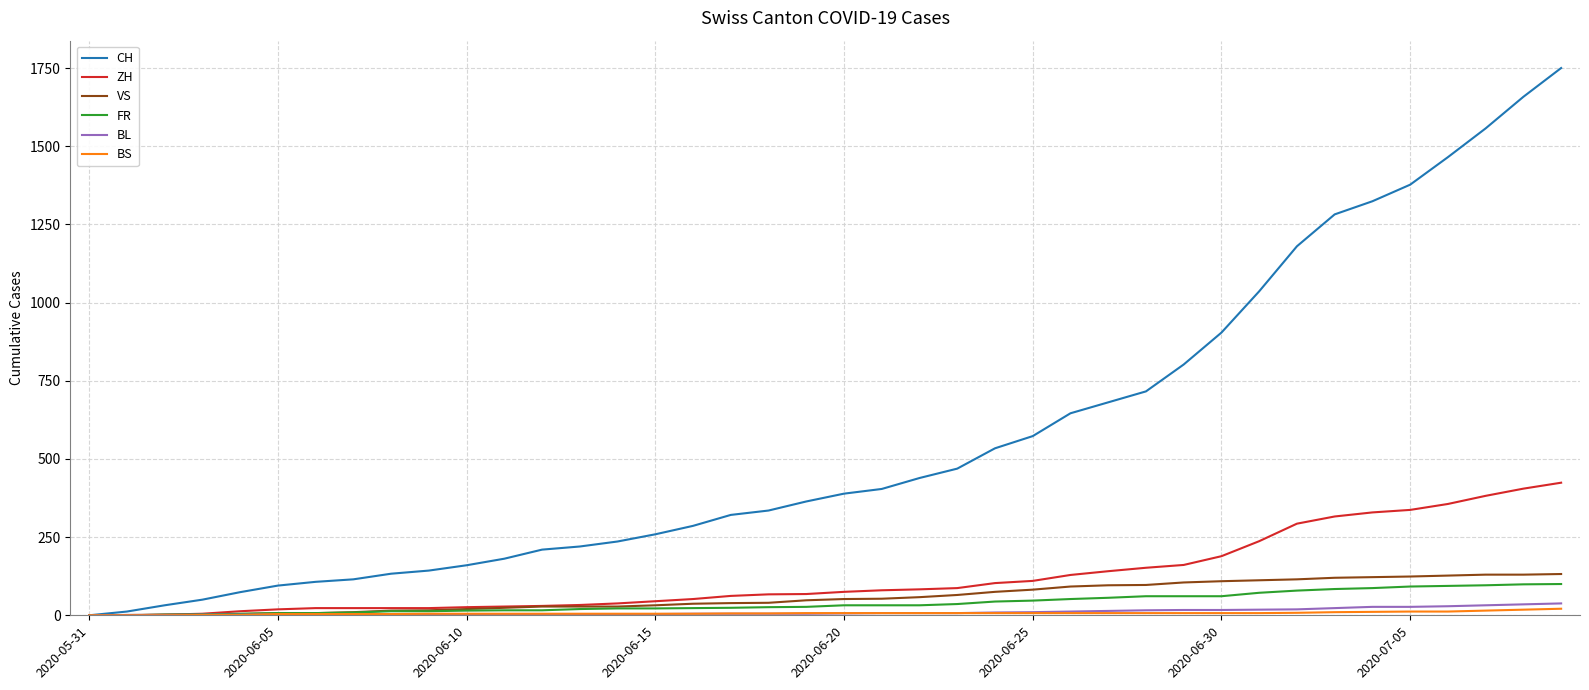

Which series has the largest total across all categories?

CH